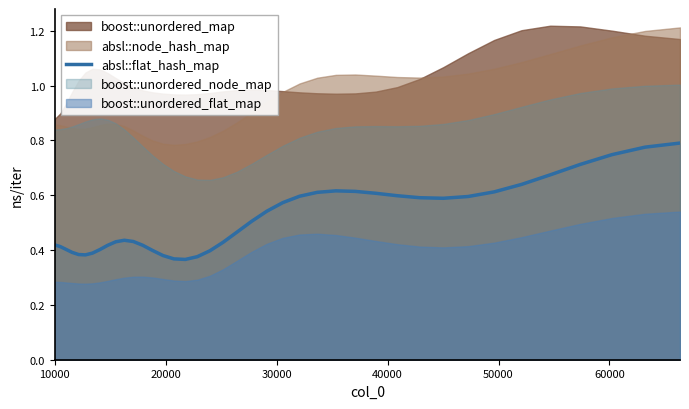

Reading left to right, what are all the values shown in this chart?

0.4	0.4	0.4	0.4	0.4	0.4	0.4	0.4	0.4	0.4	0.4	0.4	0.4	0.4	0.4	0.4	0.4	0.4	0.4	0.4	0.5	0.5	0.5	0.6	0.6	0.6	0.6	0.6	0.6	0.6	0.6	0.6	0.6	0.6	0.6	0.7	0.7	0.7	0.8	0.8